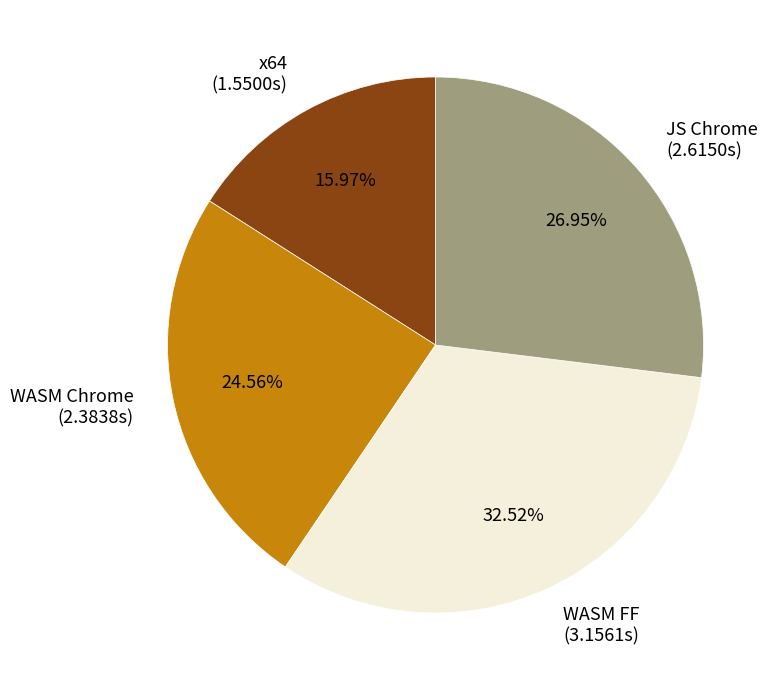

Between WASM FF (3.1561s) and x64 (1.5500s), which is larger?

WASM FF (3.1561s)